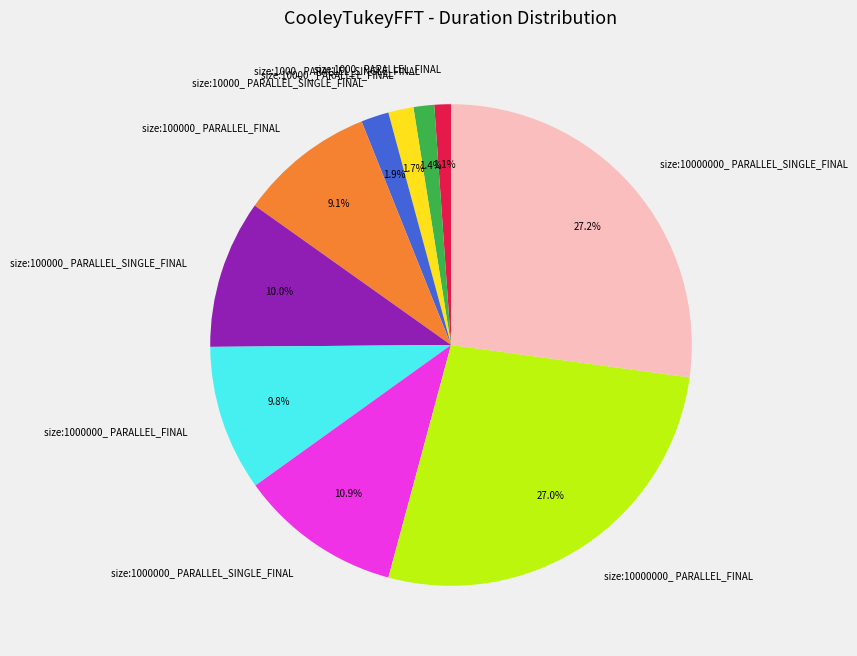

What percentage is the size:10000000_ PARALLEL_FINAL slice, to the nearest percent?

27%